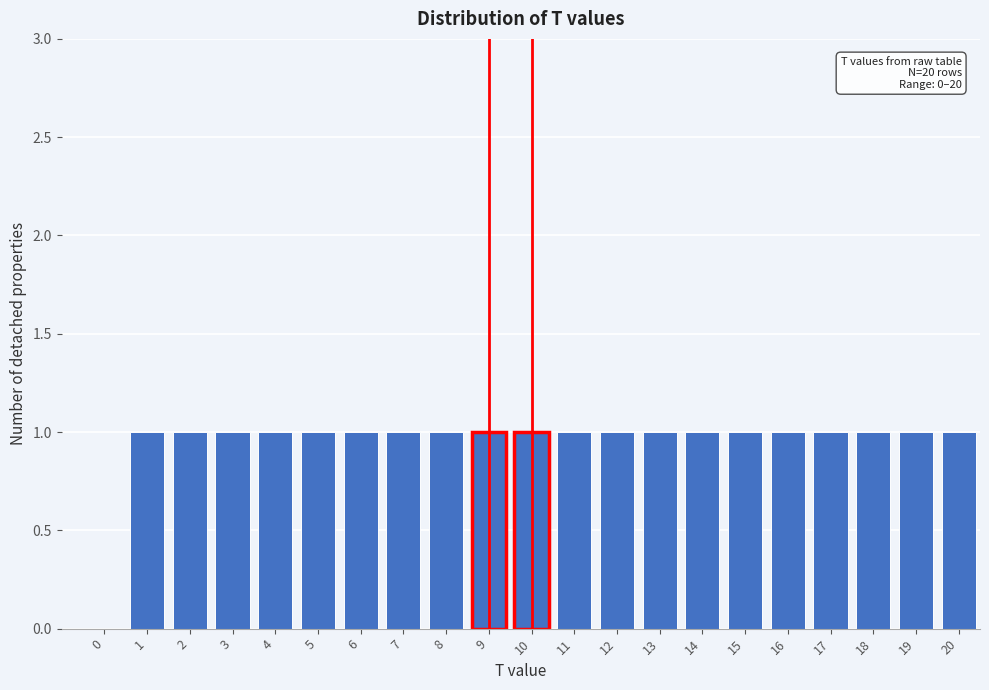

Reading right to left, extract all data points from this chart.

20=1	19=1	18=1	17=1	16=1	15=1	14=1	13=1	12=1	11=1	10=1	9=1	8=1	7=1	6=1	5=1	4=1	3=1	2=1	1=1	0=0